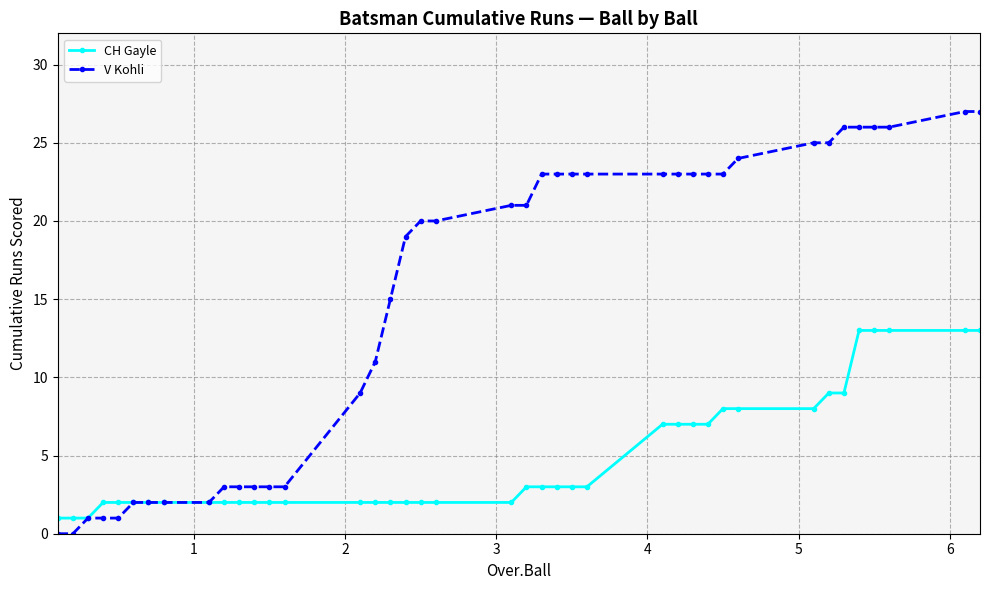

Which series has the largest range (max minus min)?

V Kohli